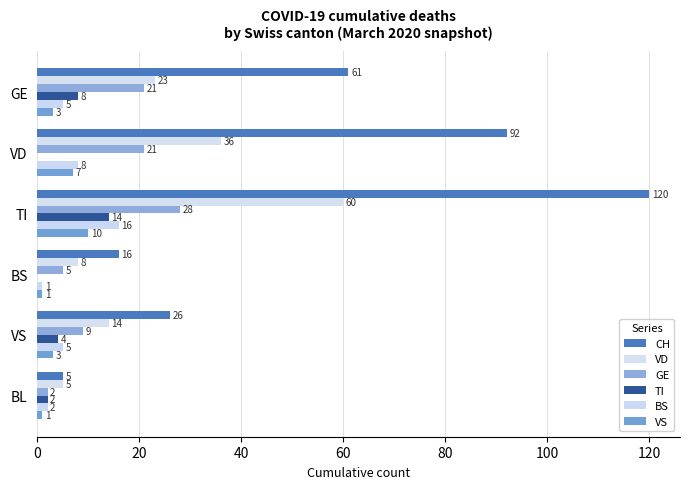

What is the sum of all CH values?

320